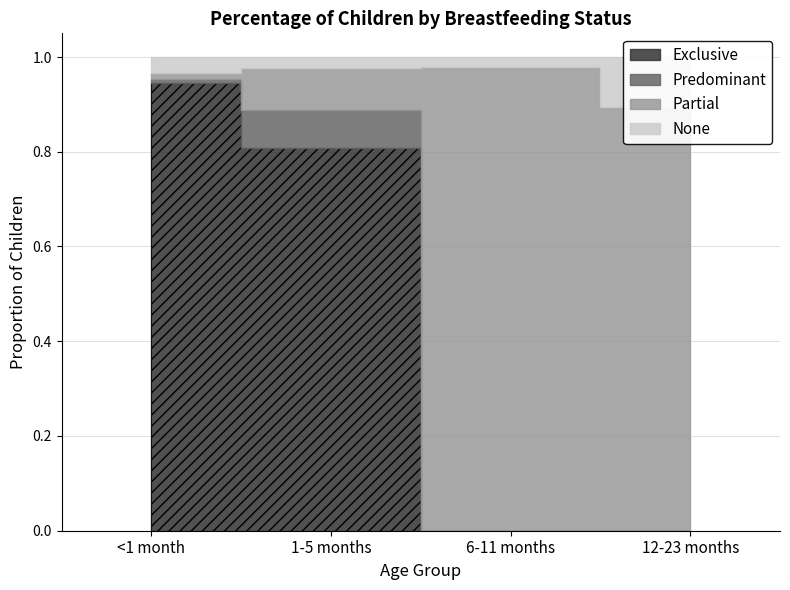

What is the difference between the Exclusive values at 1-5 months and 6-11 months?

0.8